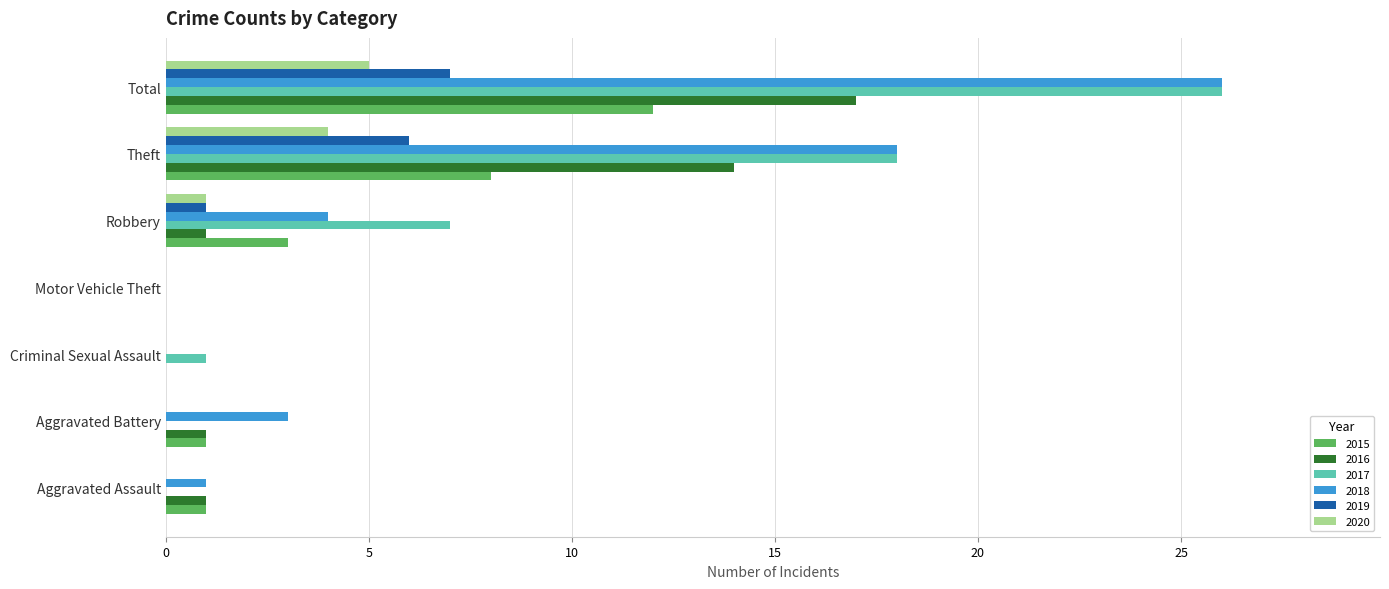

What is the greatest value displayed?

26